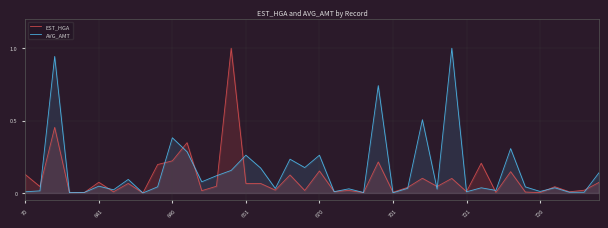

What is the greatest value displayed?

1.0